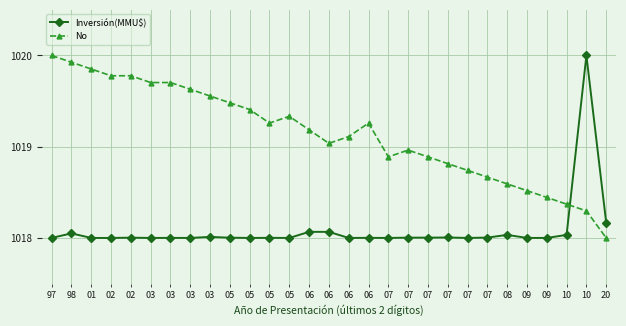

What are all the series names shown in the legend?

Inversión(MMU$), No